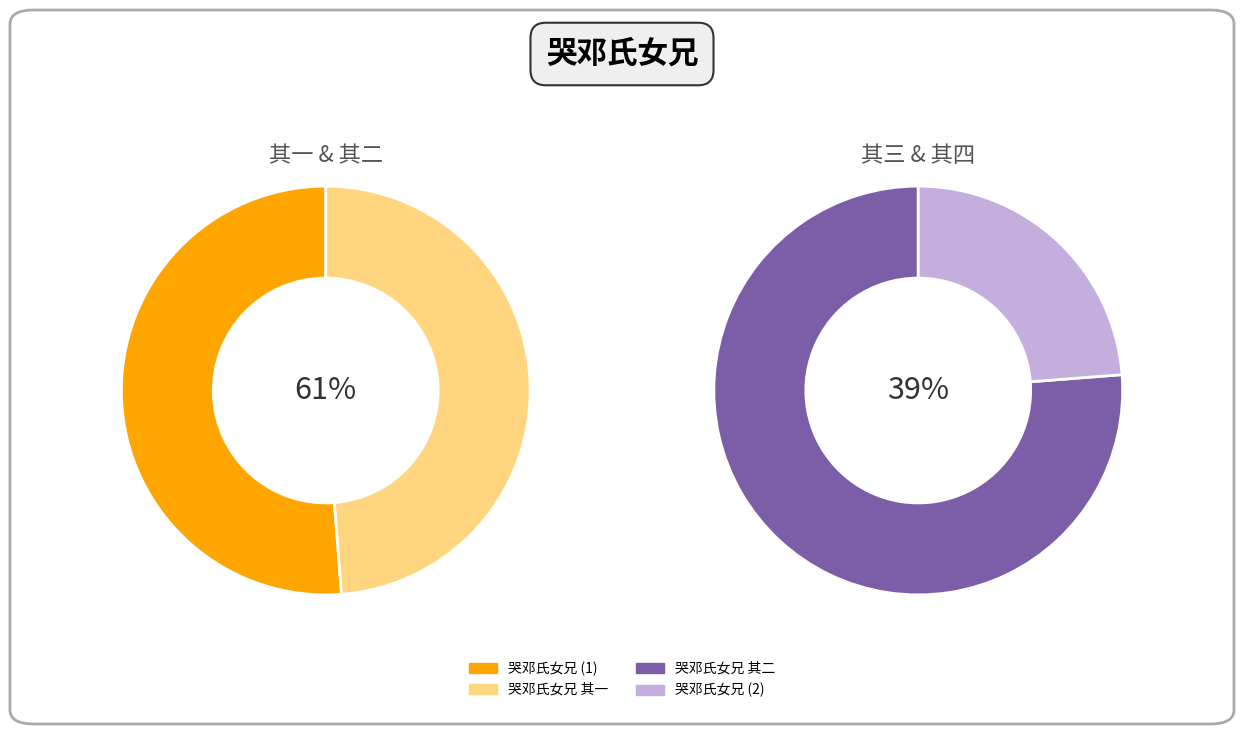

Count the number of slices in the pie.

4